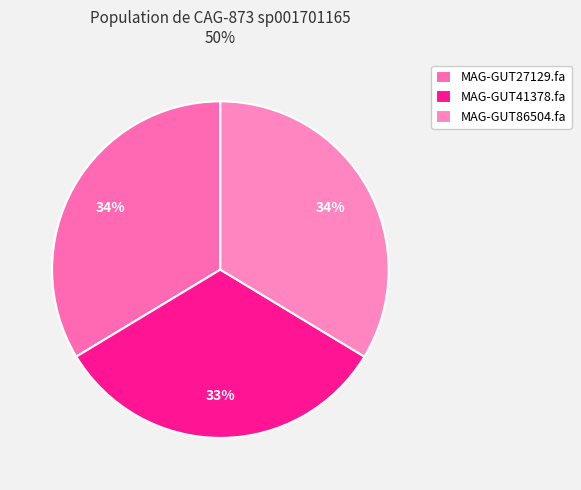

Combined, do MAG-GUT86504.fa and MAG-GUT27129.fa account for over 50%?

Yes